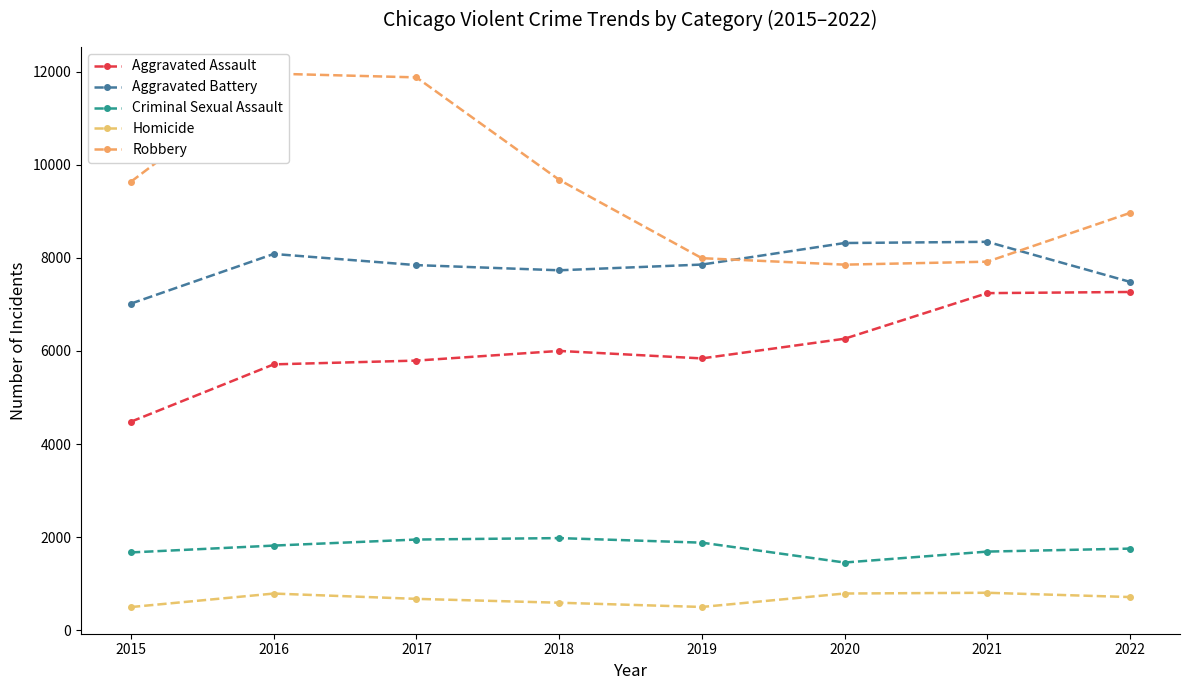

Reading left to right, transcribe all the data shown in this chart.

Aggravated Assault: 4480	5712	5793	6001	5840	6263	7243	7268
Aggravated Battery: 7018	8085	7845	7734	7857	8320	8346	7485
Criminal Sexual Assault: 1670	1817	1947	1978	1880	1453	1688	1752
Homicide: 496	786	672	589	498	787	803	711
Robbery: 9638	11960	11880	9679	7994	7855	7919	8967